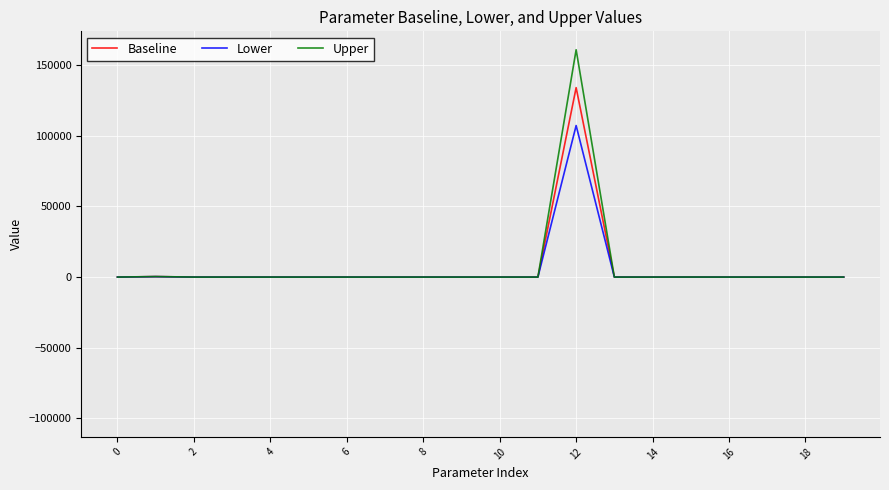

List the series in order of their peak value, highest first.

Upper, Baseline, Lower